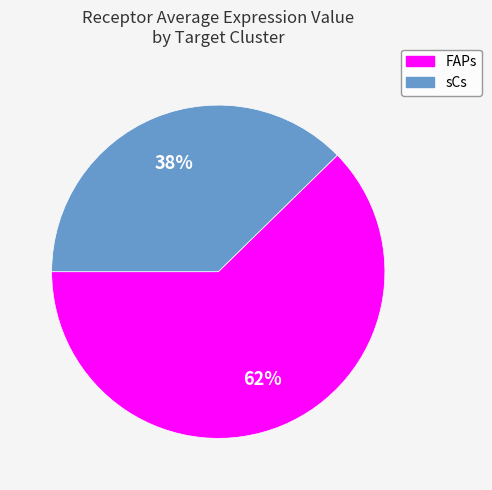

What percentage is the sCs slice, to the nearest percent?

38%